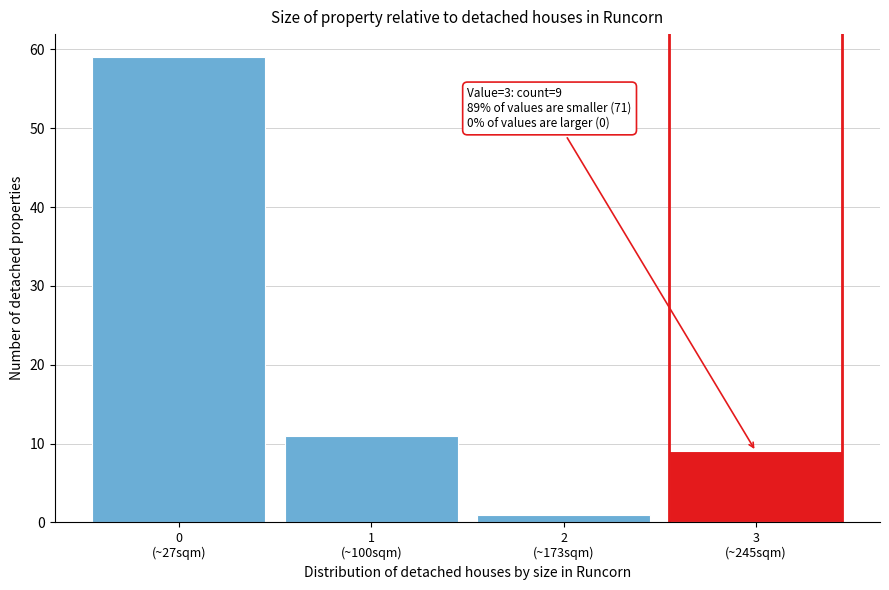

Reading left to right, extract all data points from this chart.

59	11	1	9